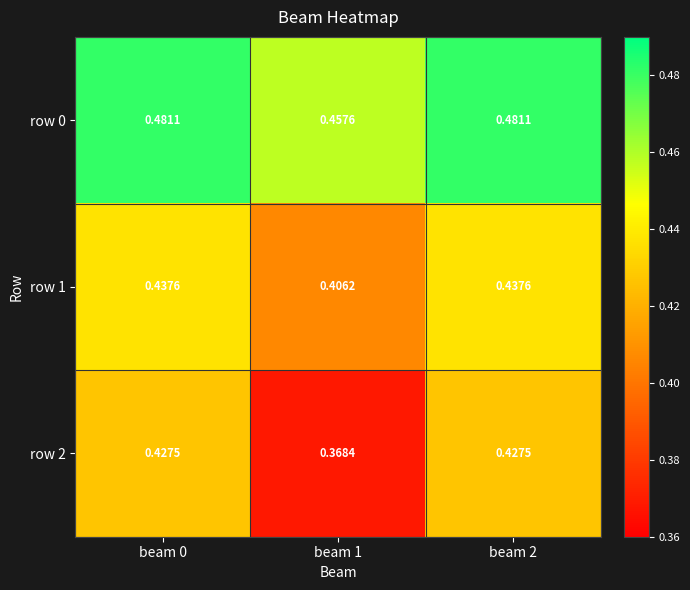

List the series in order of their peak value, lowest first.

row 2, row 1, row 0